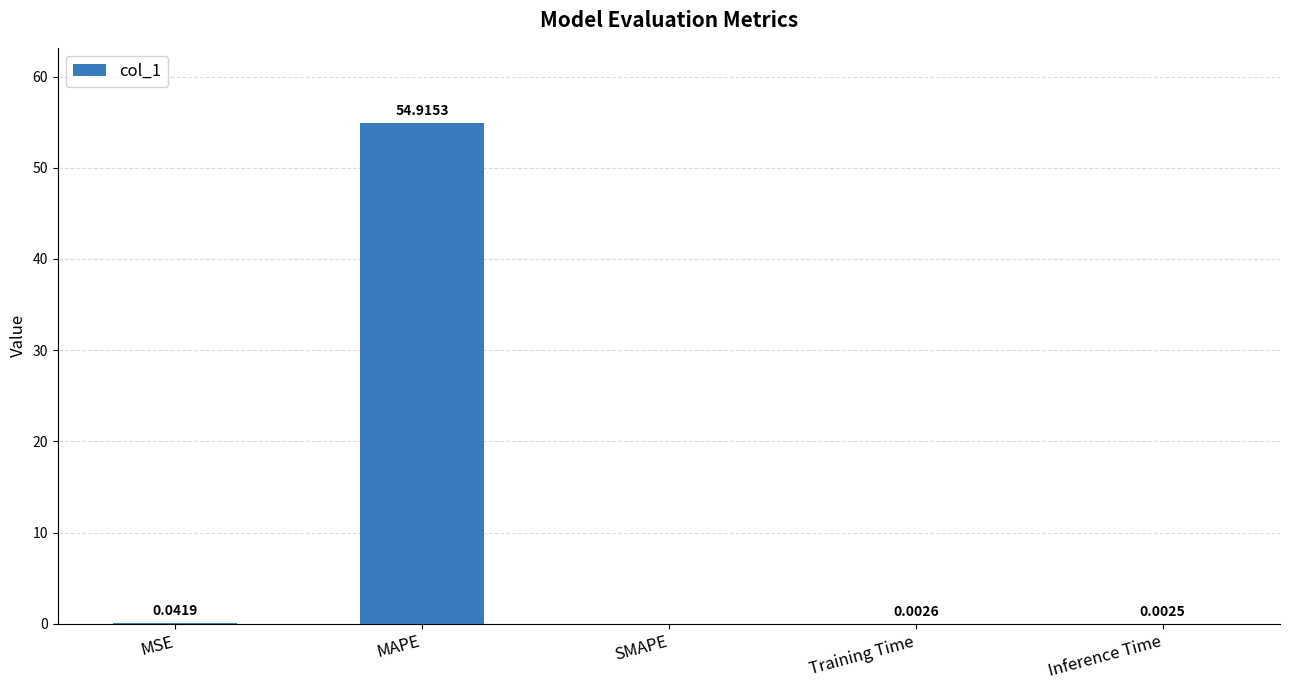

What is the sum of all values?

55.0